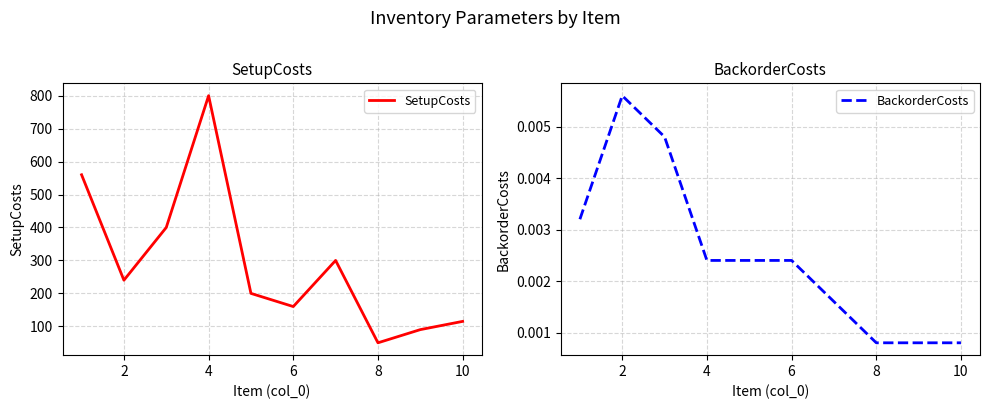

How many distinct data groups are displayed?

2